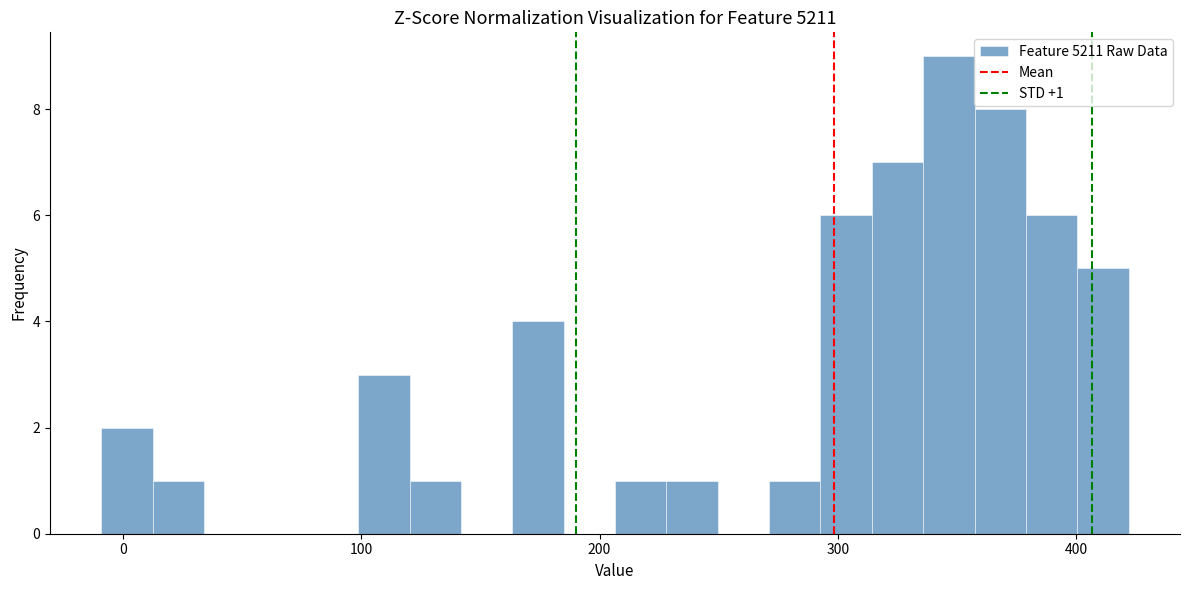

Read against the x-axis, roughly where is the centre of the tallest bar?

350